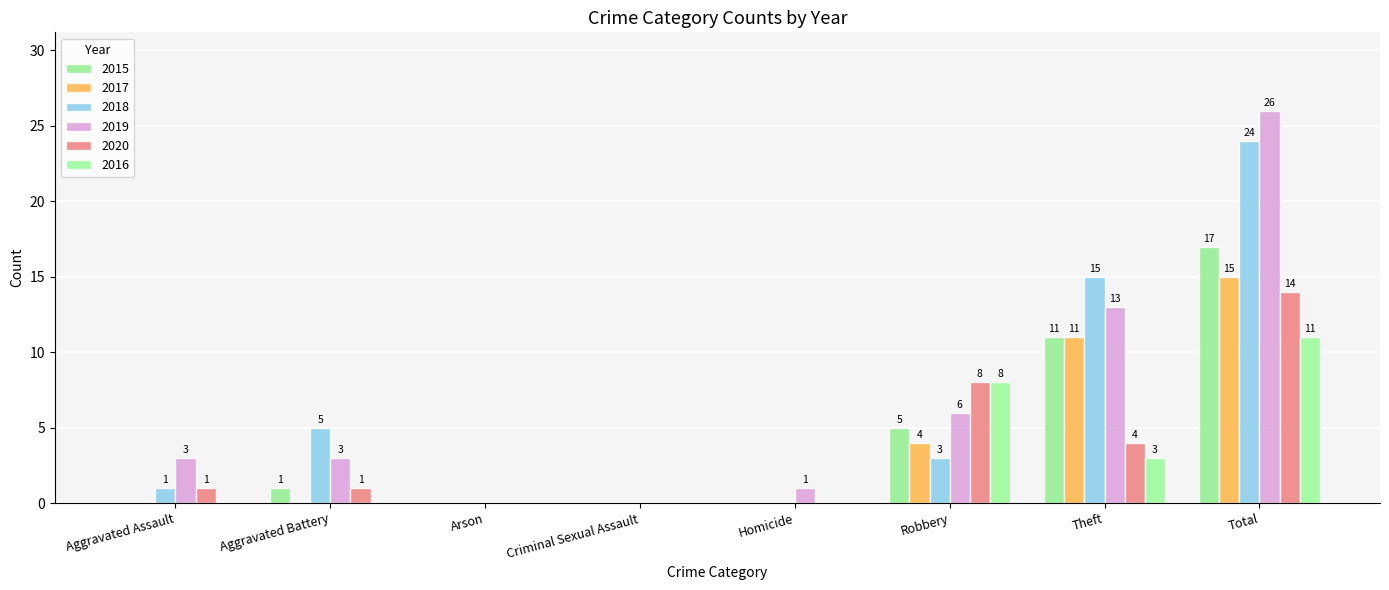

Reading right to left, what are all the values shown in this chart?

2015: 17	11	5	0	0	0	1	0
2017: 15	11	4	0	0	0	0	0
2018: 24	15	3	0	0	0	5	1
2019: 26	13	6	1	0	0	3	3
2020: 14	4	8	0	0	0	1	1
2016: 11	3	8	0	0	0	0	0